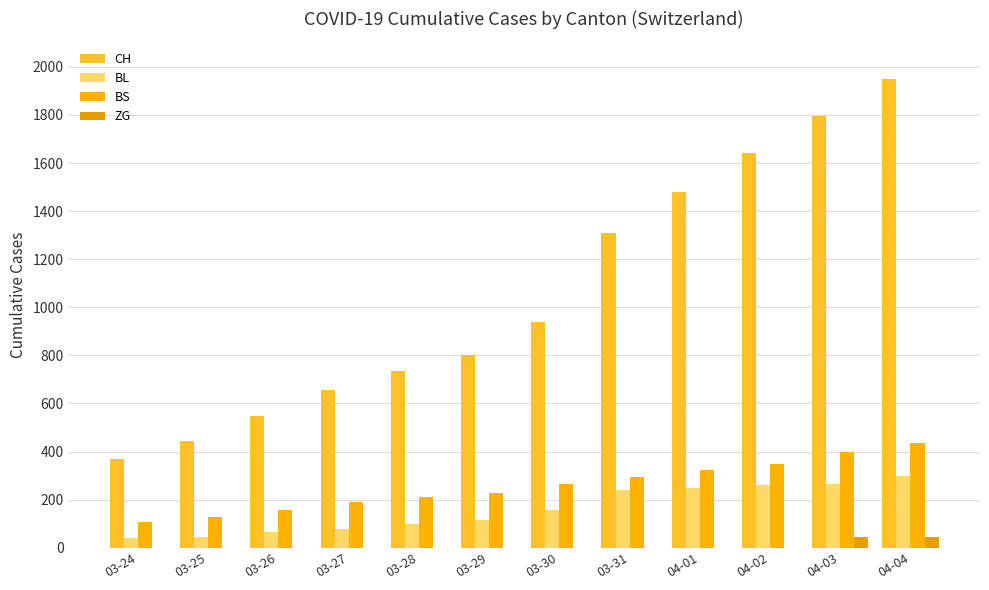

How many groups of bars are there?

12